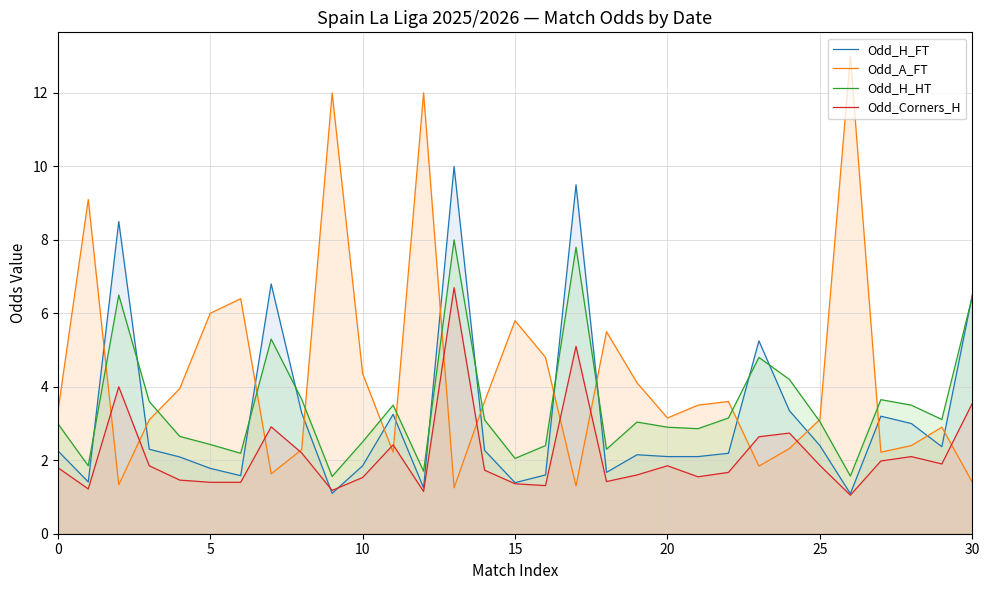

The Odd_Corners_H series shows 1.0 at 28. True or false?

False